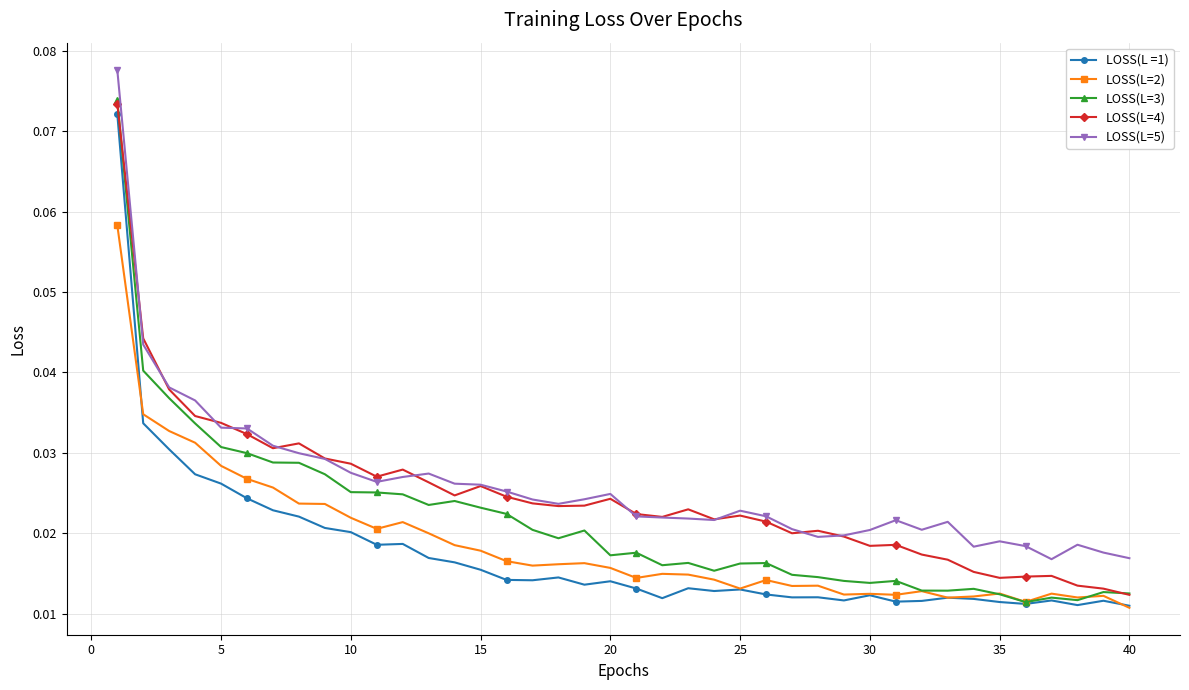

Is this an area chart (filled region under the line)?

No